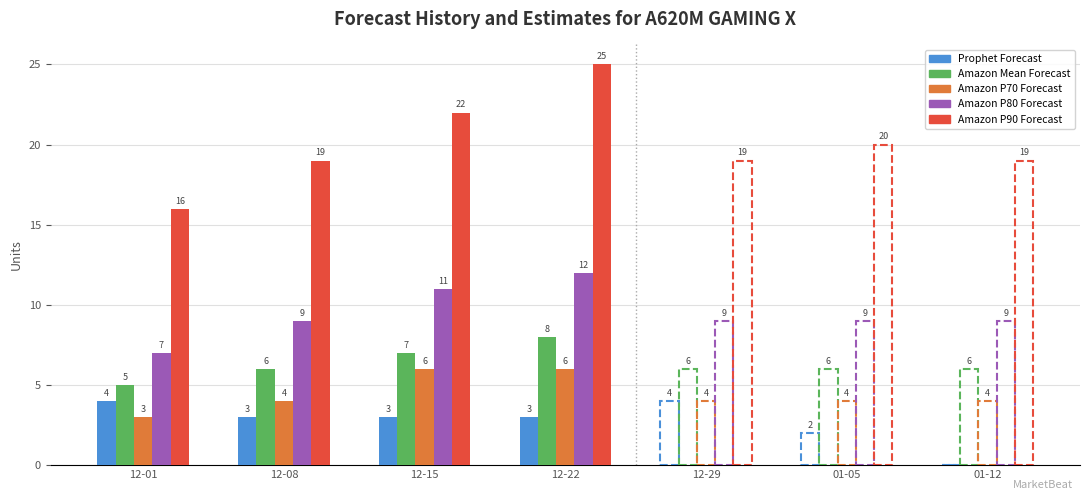

Which series has the widest spread of values?

Amazon P90 Forecast